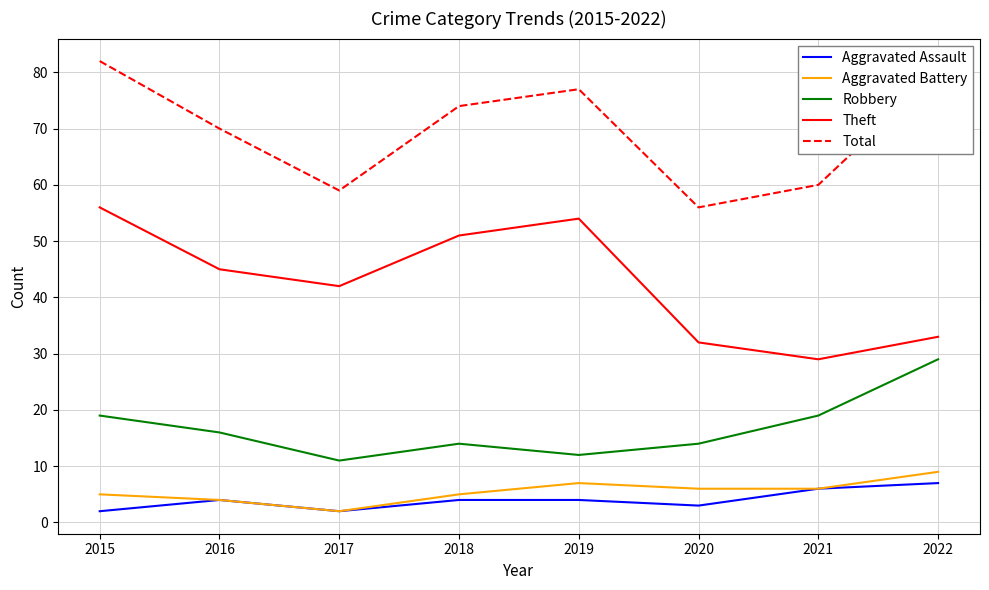

Reading left to right, list all the values displayed in this chart.

Aggravated Assault: 2	4	2	4	4	3	6	7
Aggravated Battery: 5	4	2	5	7	6	6	9
Robbery: 19	16	11	14	12	14	19	29
Theft: 56	45	42	51	54	32	29	33
Total: 82	70	59	74	77	56	60	80